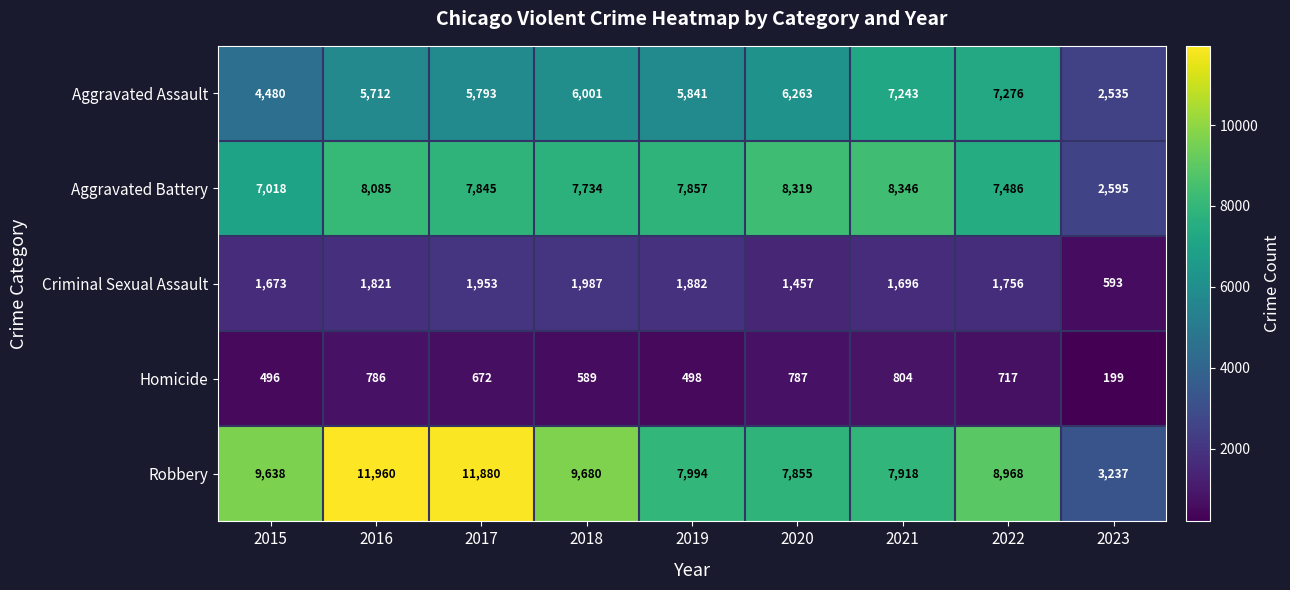

True or false: Aggravated Battery has a value of 7845 at 2017.

True